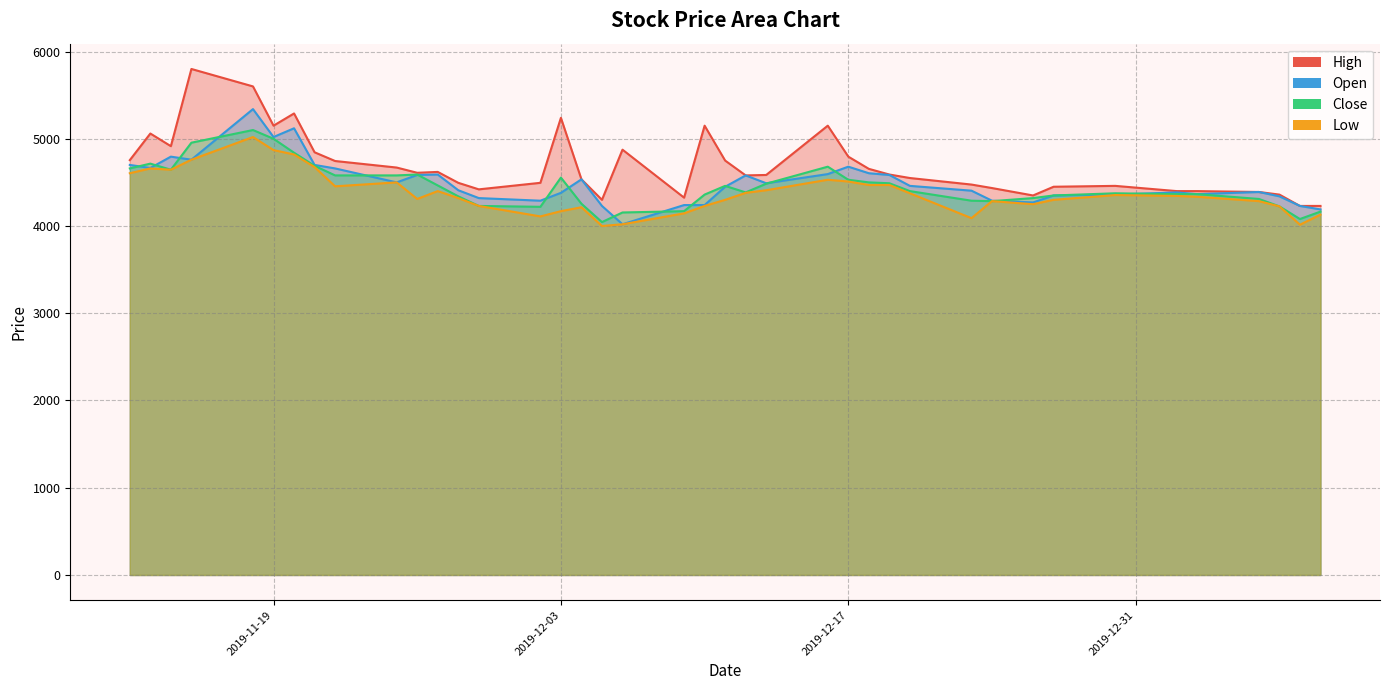

What is the label of the 36th point from the left?

2020-01-03